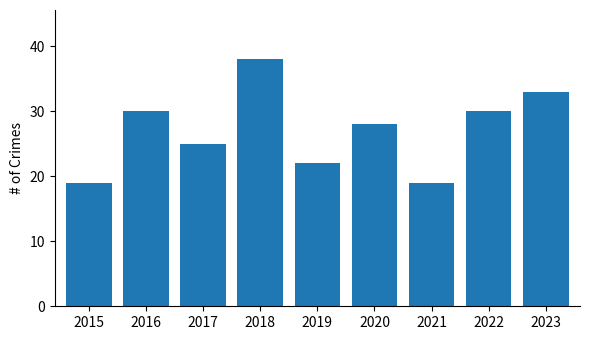

Which label corresponds to the largest value in the chart?

2018